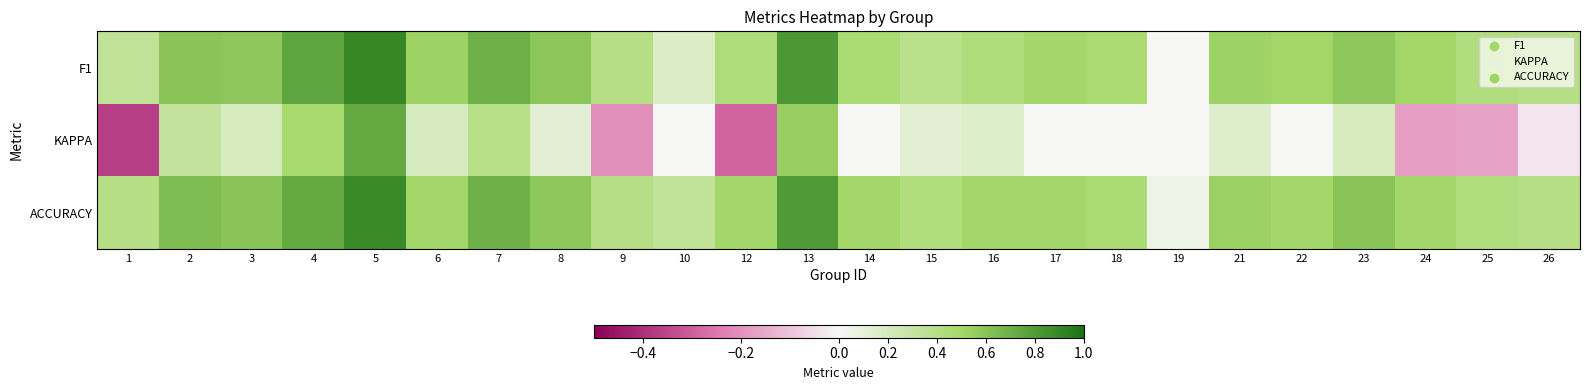

Which series has the largest total across all categories?

ACCURACY